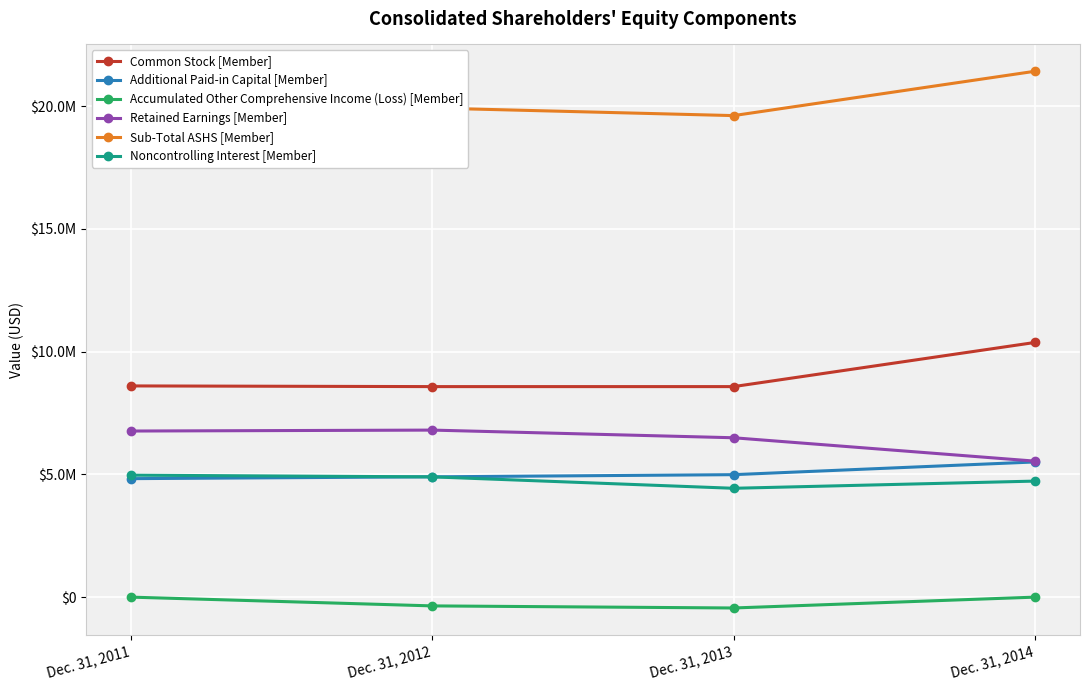

What are all the series names shown in the legend?

Common Stock [Member], Additional Paid-in Capital [Member], Accumulated Other Comprehensive Income (Loss) [Member], Retained Earnings [Member], Sub-Total ASHS [Member], Noncontrolling Interest [Member]